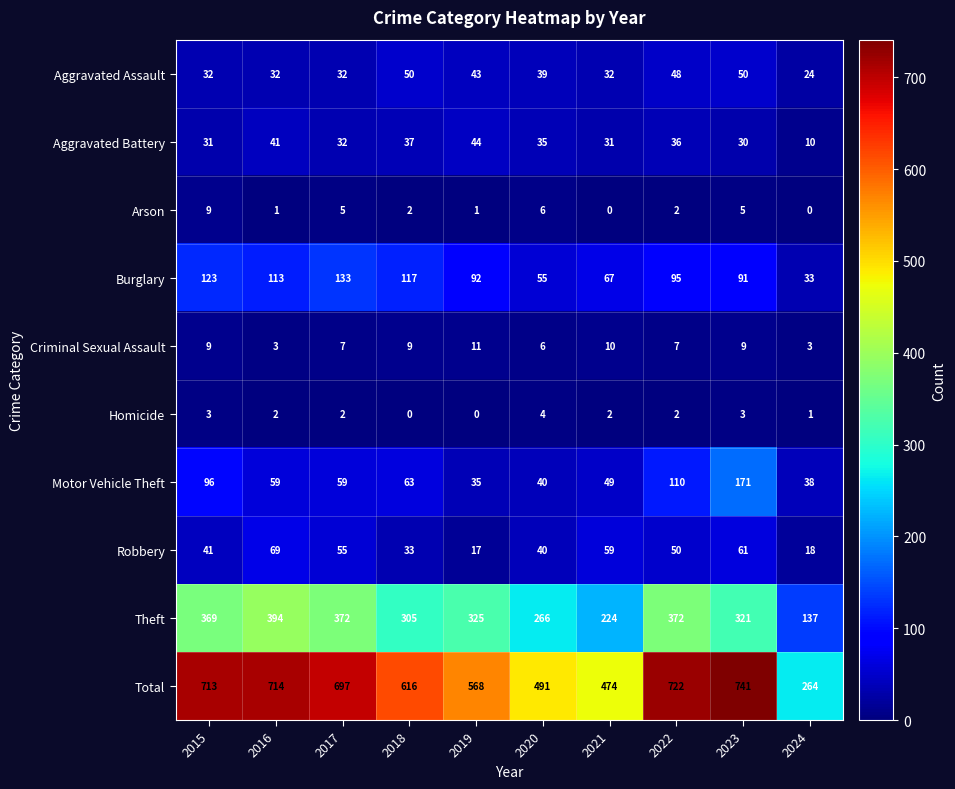

The value of Burglary at 2023 is 40. True or false?

False